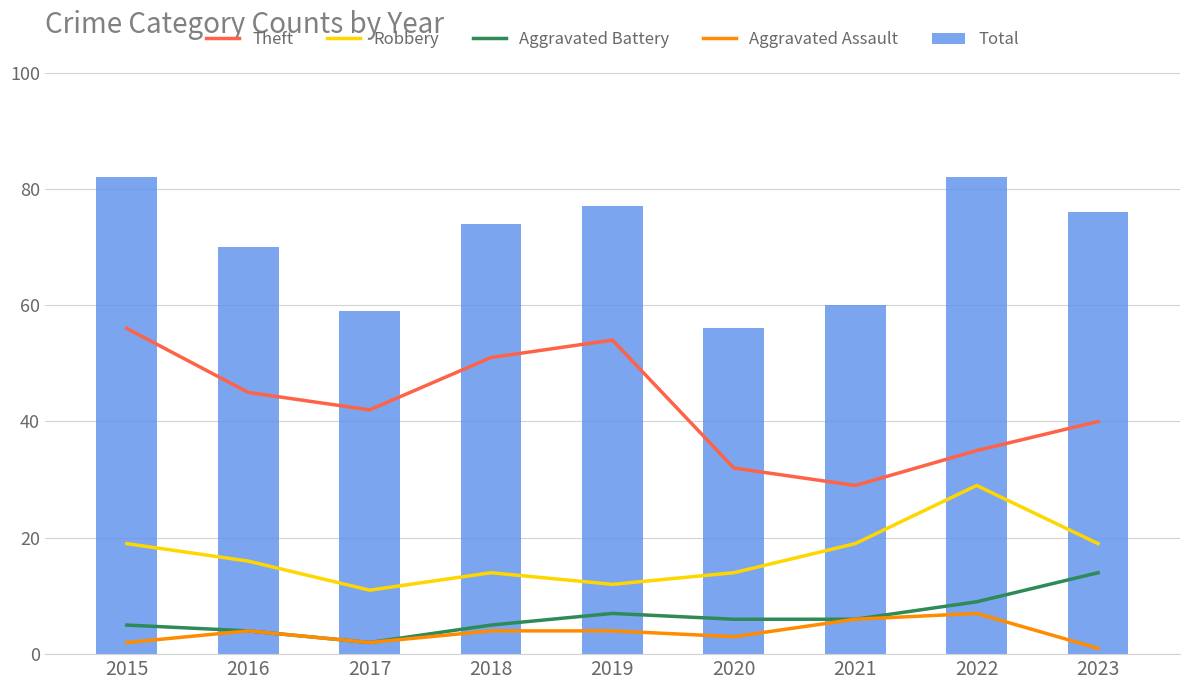

Reading left to right, transcribe all the data shown in this chart.

Theft: 2015=56	2016=45	2017=42	2018=51	2019=54	2020=32	2021=29	2022=35	2023=40
Robbery: 2015=19	2016=16	2017=11	2018=14	2019=12	2020=14	2021=19	2022=29	2023=19
Aggravated Battery: 2015=5	2016=4	2017=2	2018=5	2019=7	2020=6	2021=6	2022=9	2023=14
Aggravated Assault: 2015=2	2016=4	2017=2	2018=4	2019=4	2020=3	2021=6	2022=7	2023=1
Total: 2015=82	2016=70	2017=59	2018=74	2019=77	2020=56	2021=60	2022=82	2023=76